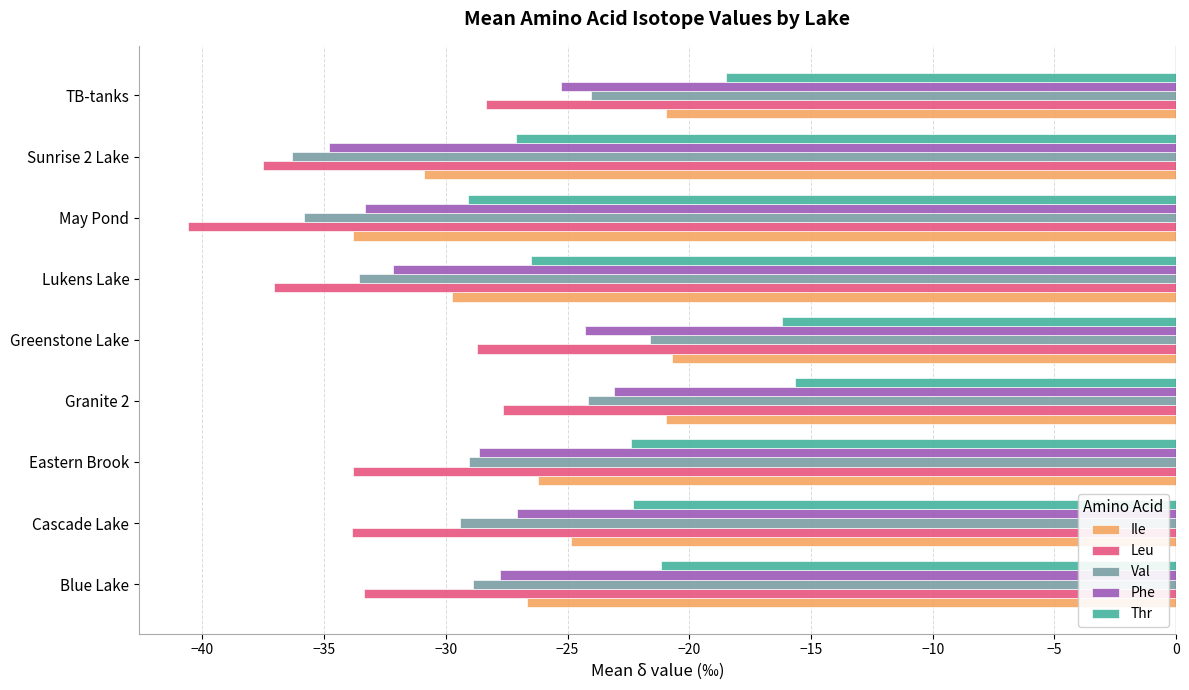

The value of Ile at Granite 2 is -31.3. True or false?

False